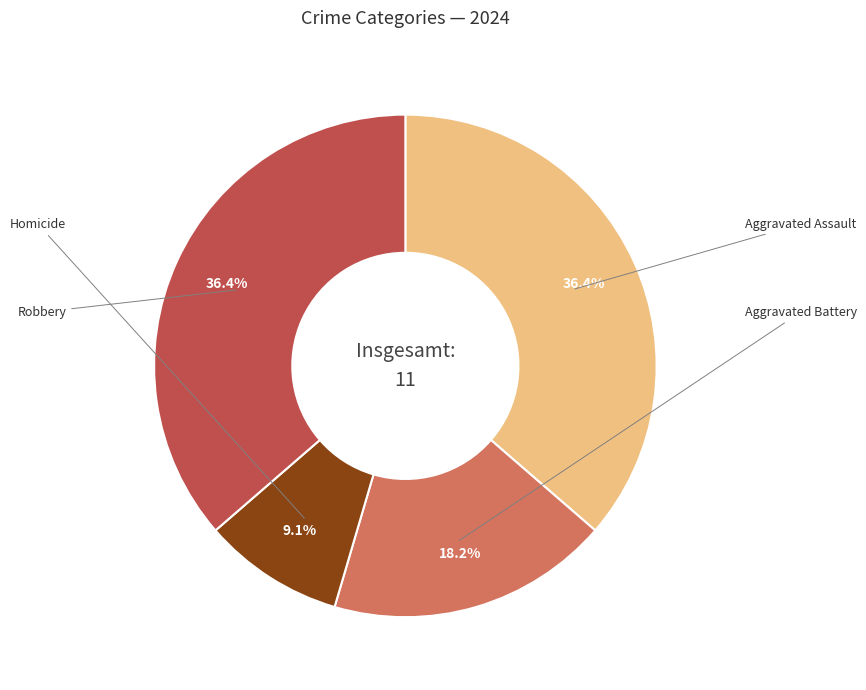

Is there any slice that represents more than half of the pie?

No